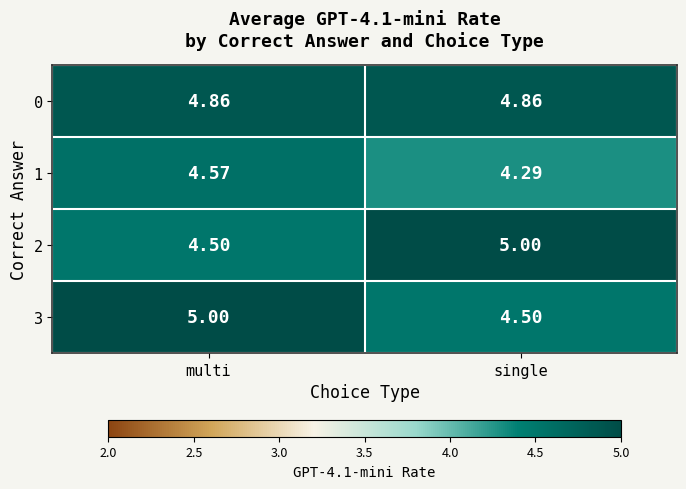

List the labels in order of 2 value, largest first.

single, multi